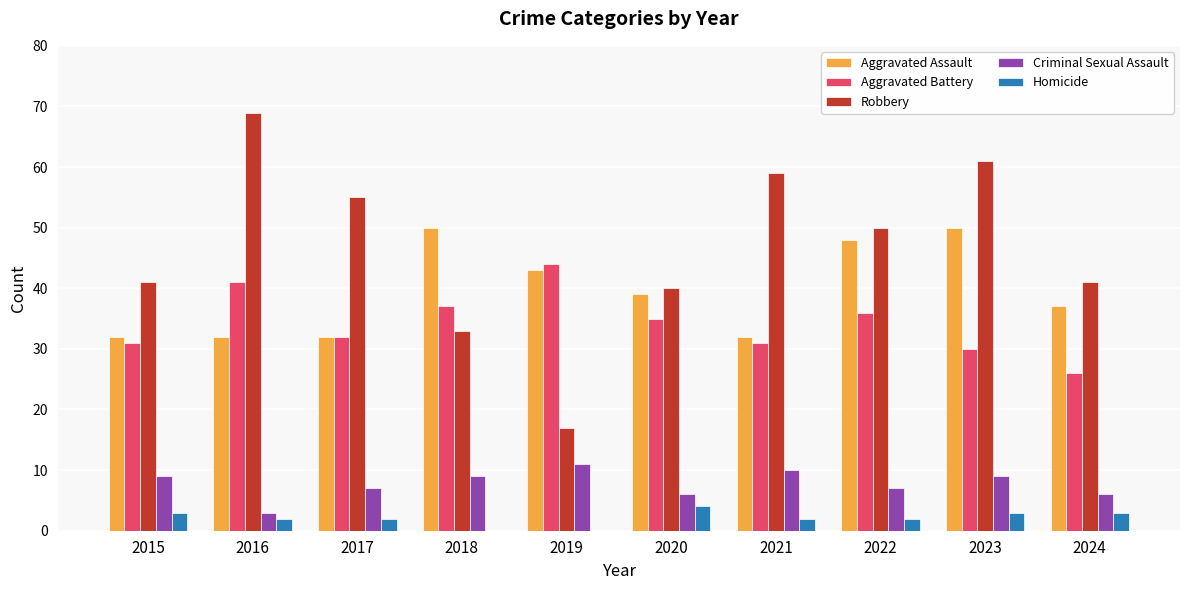

What is the total value across all series at 2016?

147